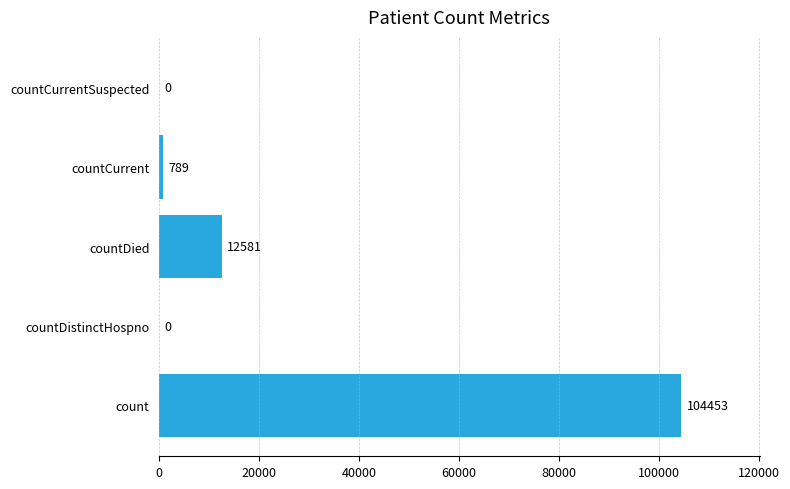

What is the sum of all values?

117823